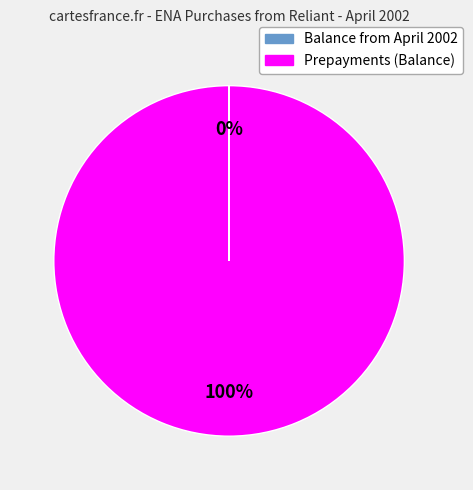

To the nearest percent, what is the difference between the largest and smallest slice percentages?

100%